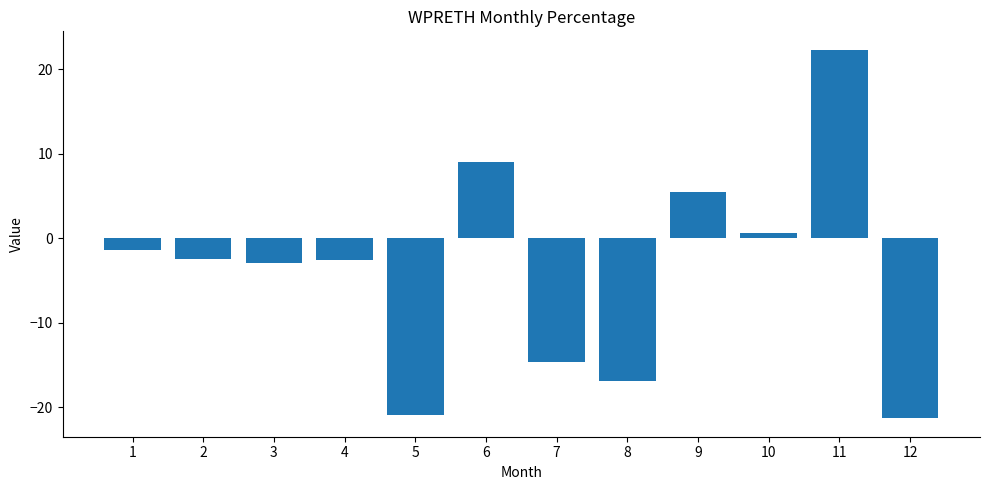

What is the difference between the second highest and minimum values?

30.3